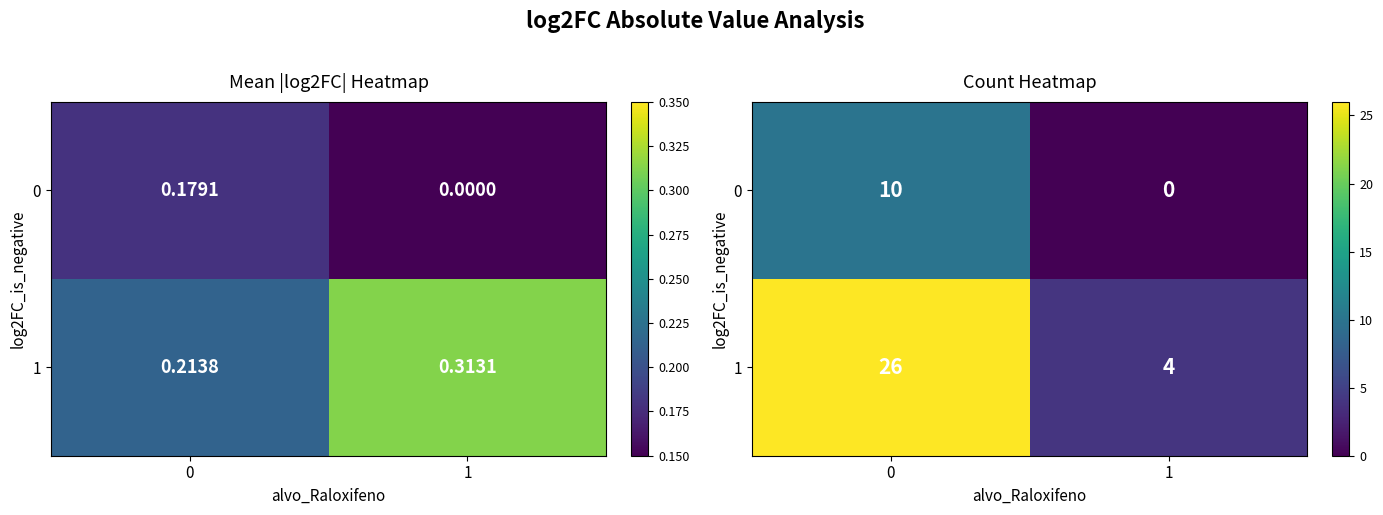

Is the value of 1 at 0 greater than the value of 0 at 0?

Yes